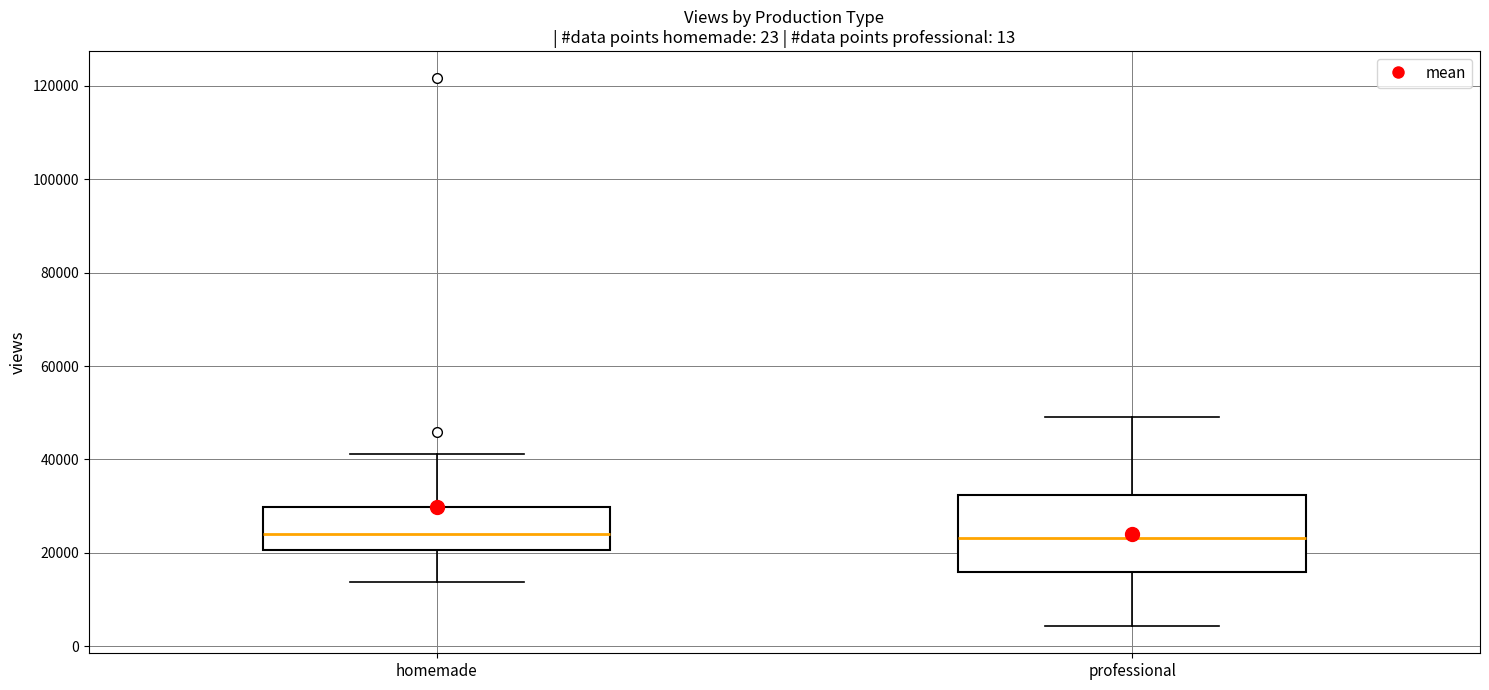

Which box is the tallest, from its lower edge to its upper edge?

professional